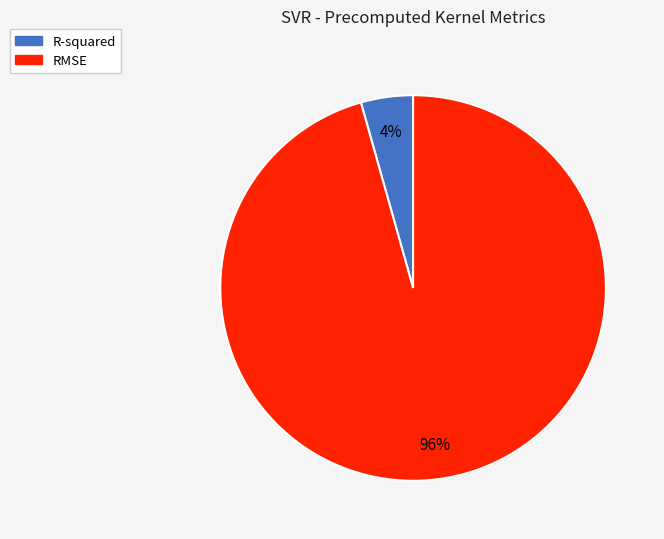

Which slice is the largest?

RMSE